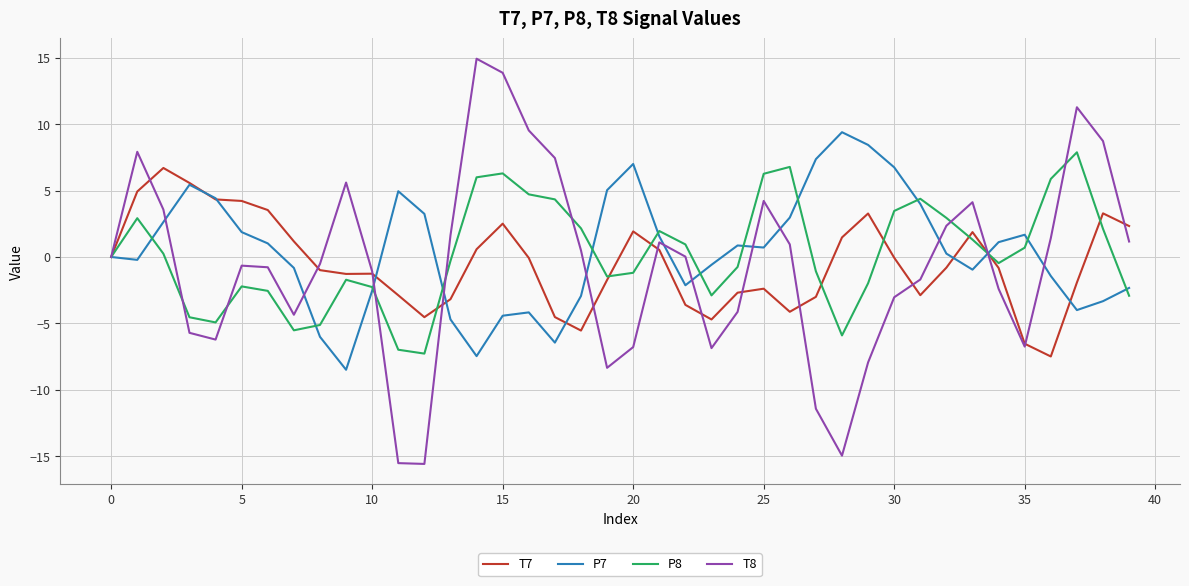

After their last crossing, which series has the higher values: P7 or P8?

P7